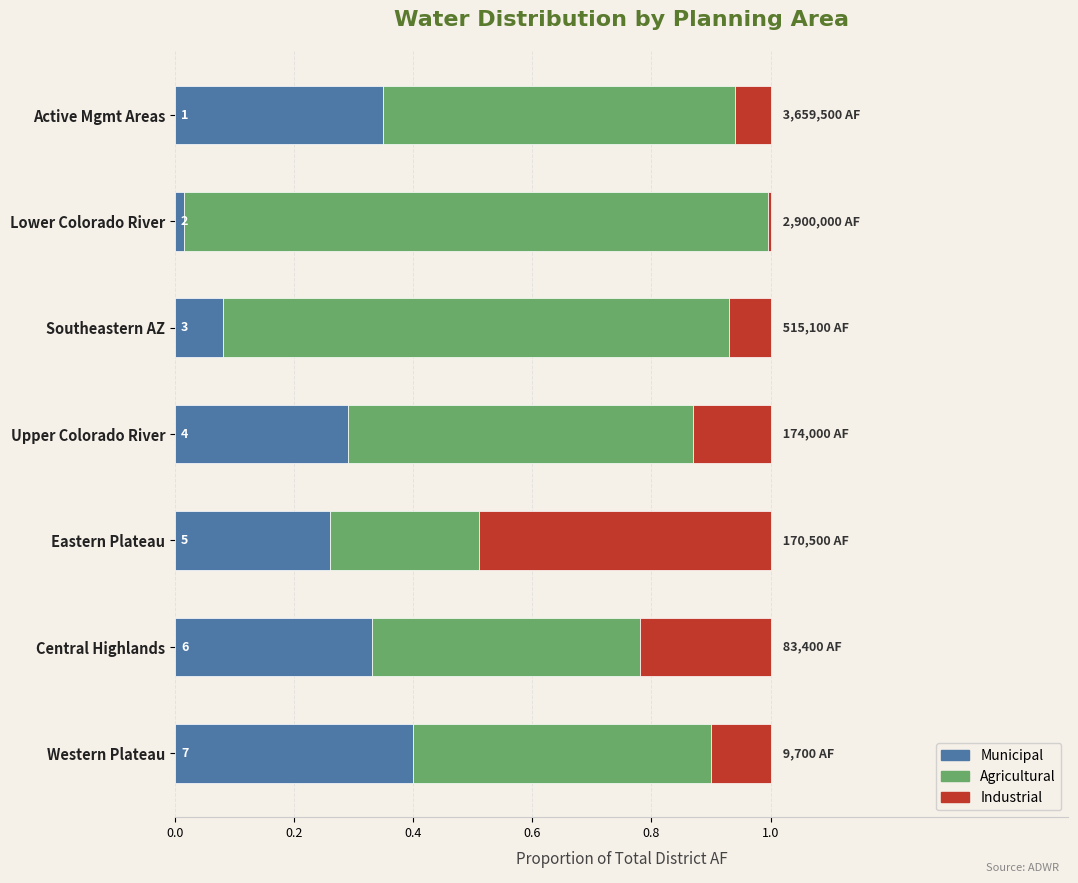

What is the difference between the maximum and minimum values in the Municipal series?

0.4